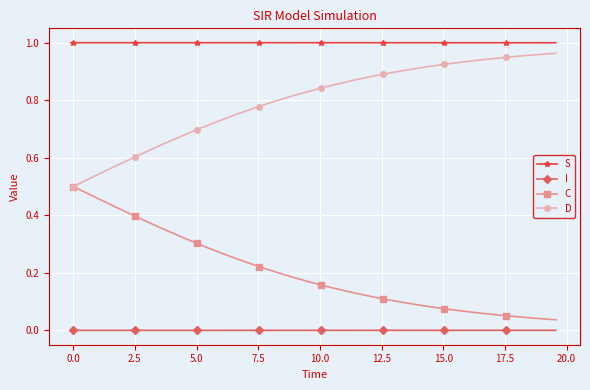

List the series in order of their overall mean, lowest first.

I, C, D, S